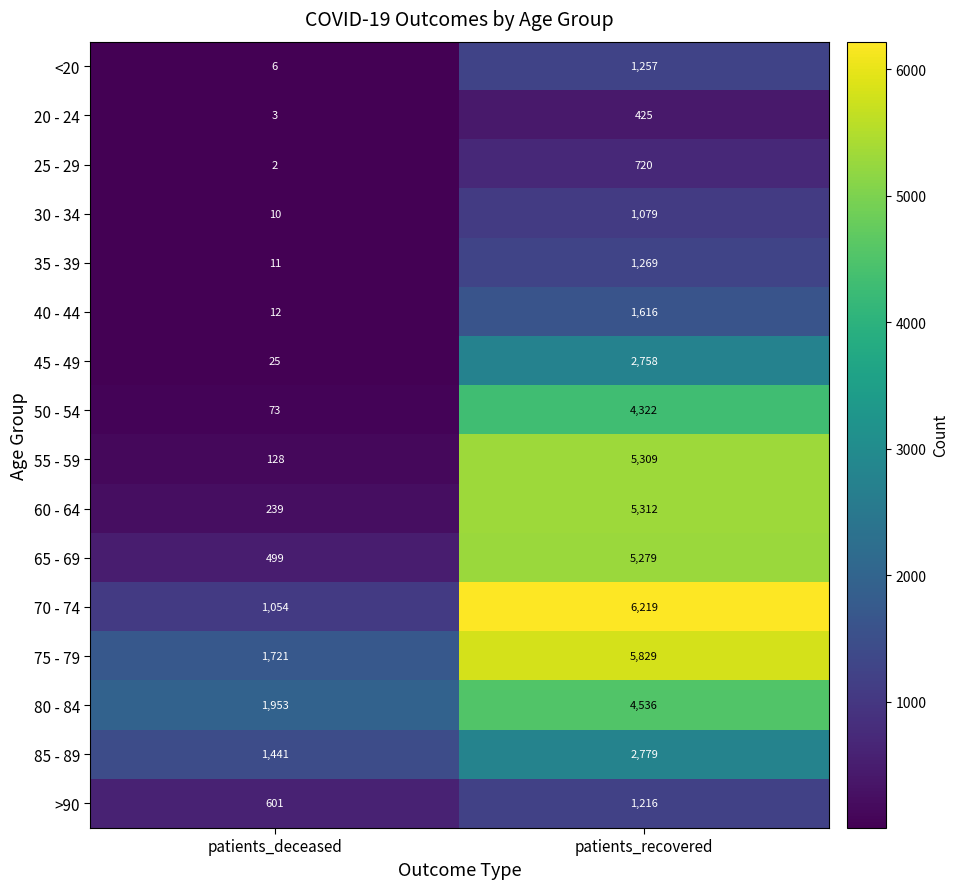

What value does the 20 - 24 series have at patients_deceased?

3